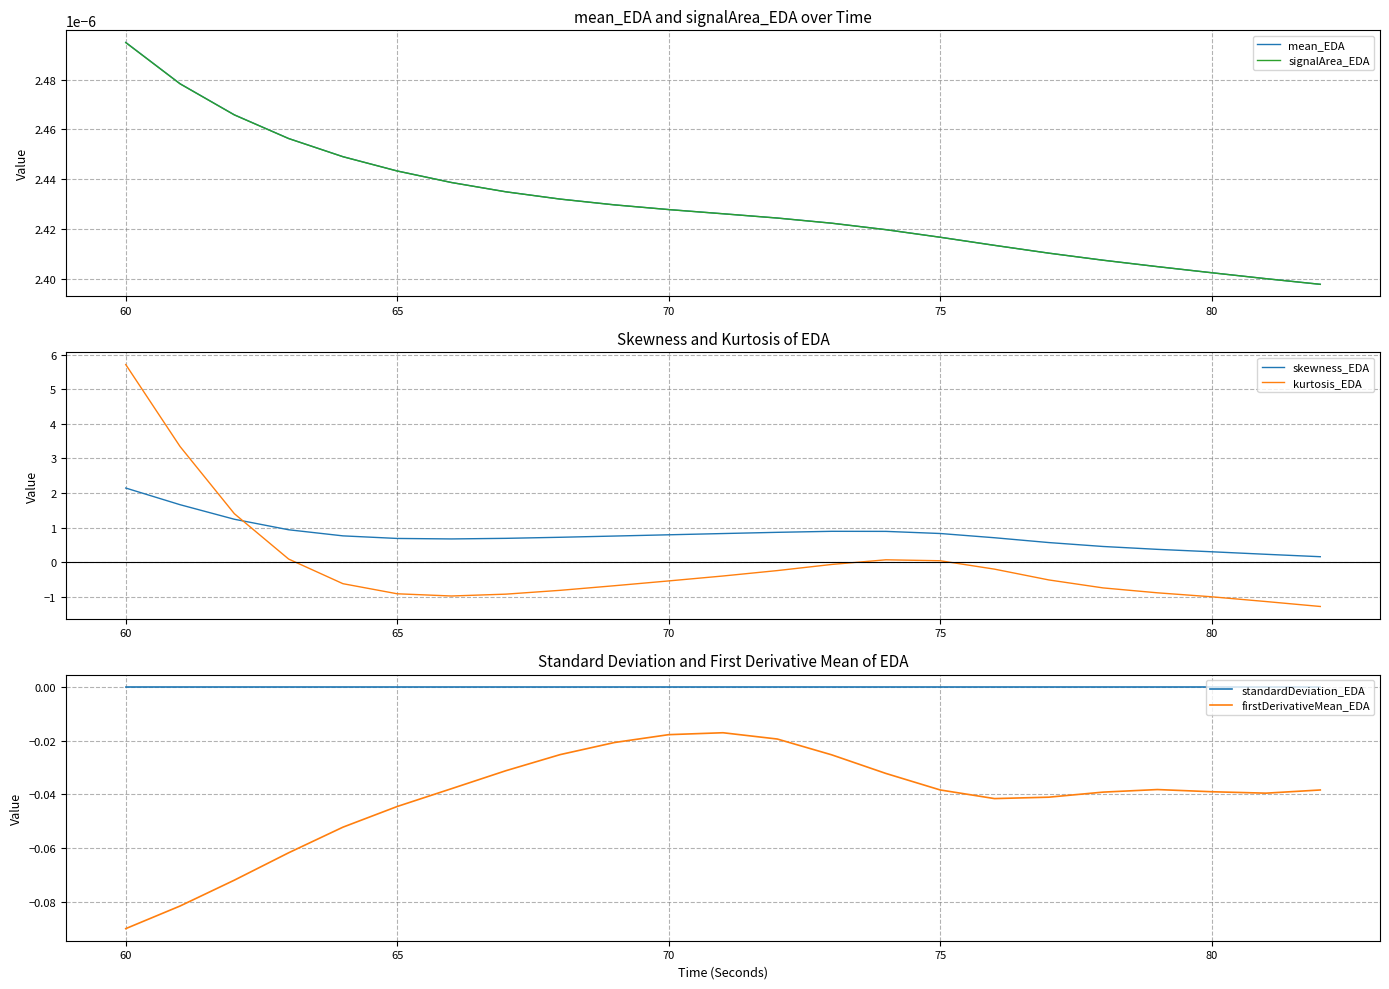

The kurtosis_EDA series shows 5.7 at 60. True or false?

True